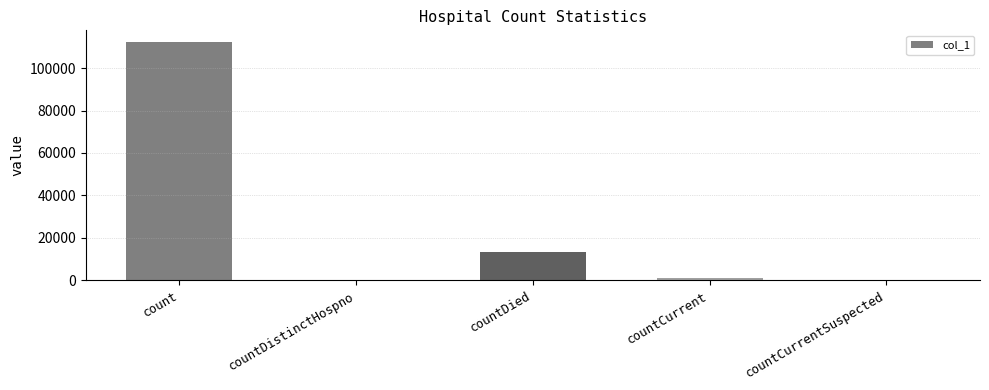

What is the greatest value displayed?

112178